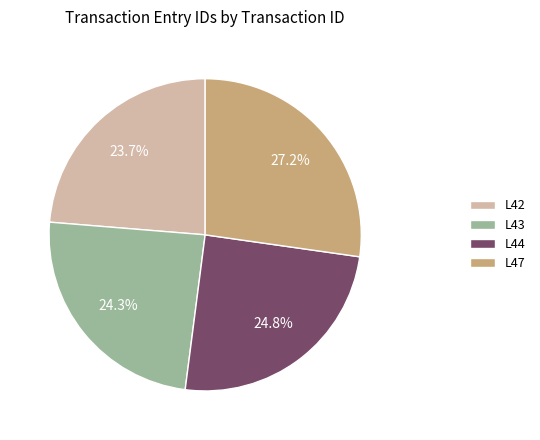

Between L42 and L44, which is larger?

L44